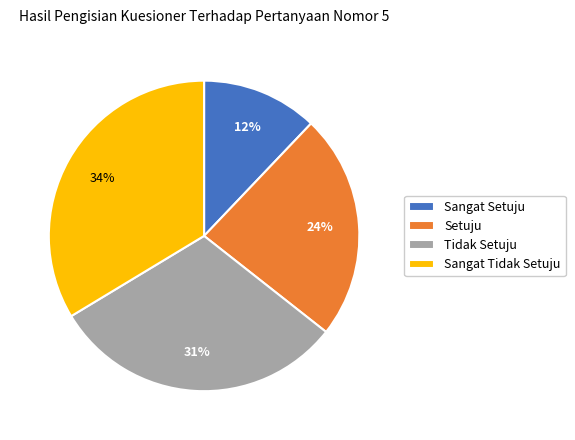

How many slices are in this pie chart?

4